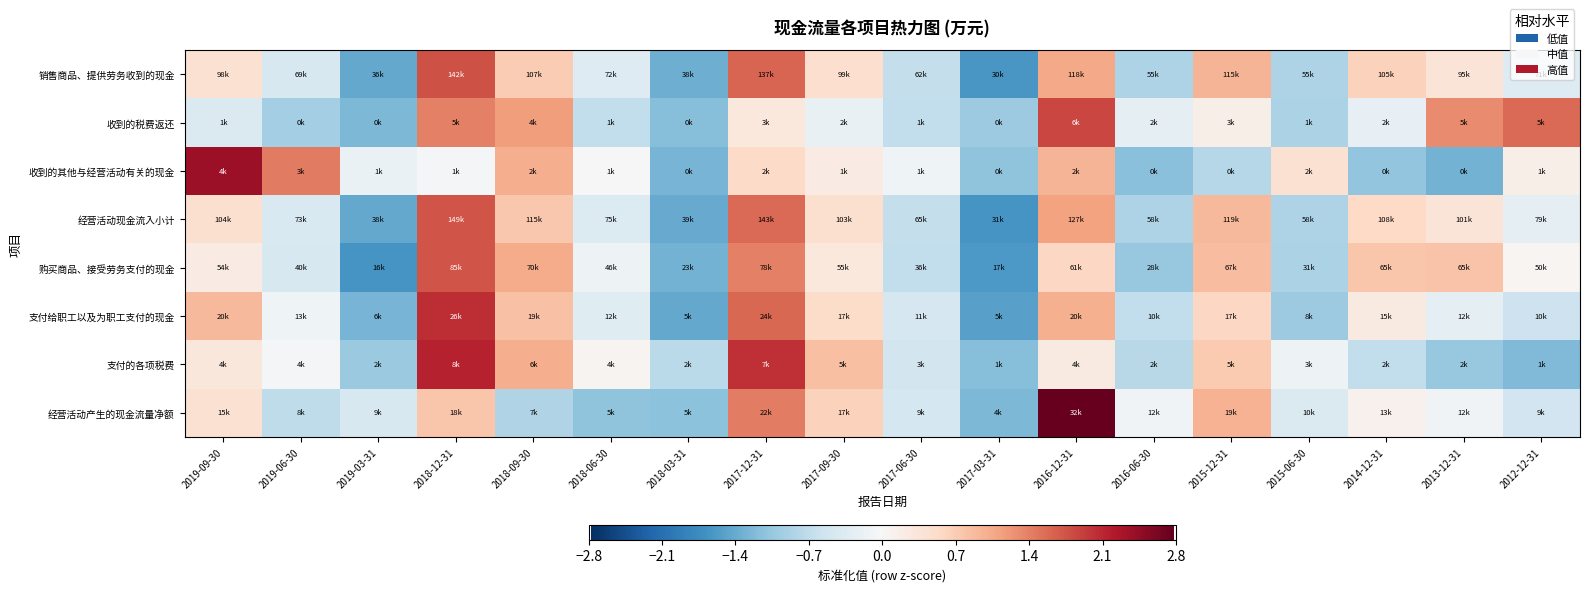

At how many categories does at least one series exceed 0?

13